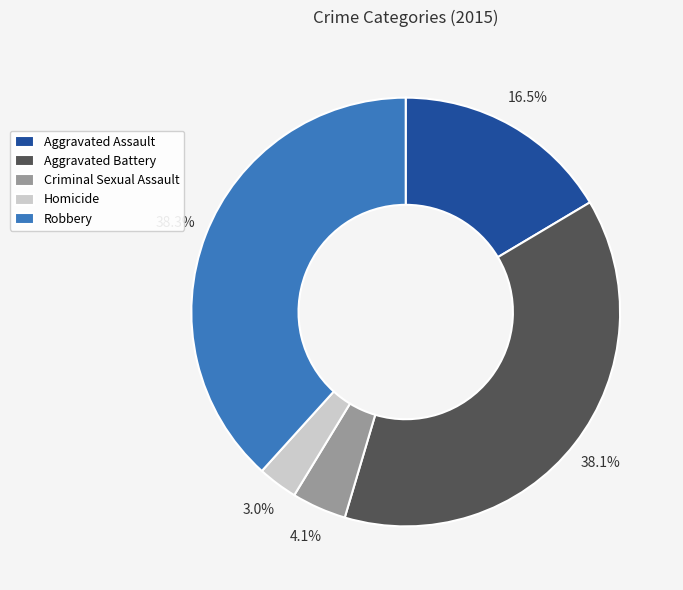

Which slice is the smallest?

Homicide